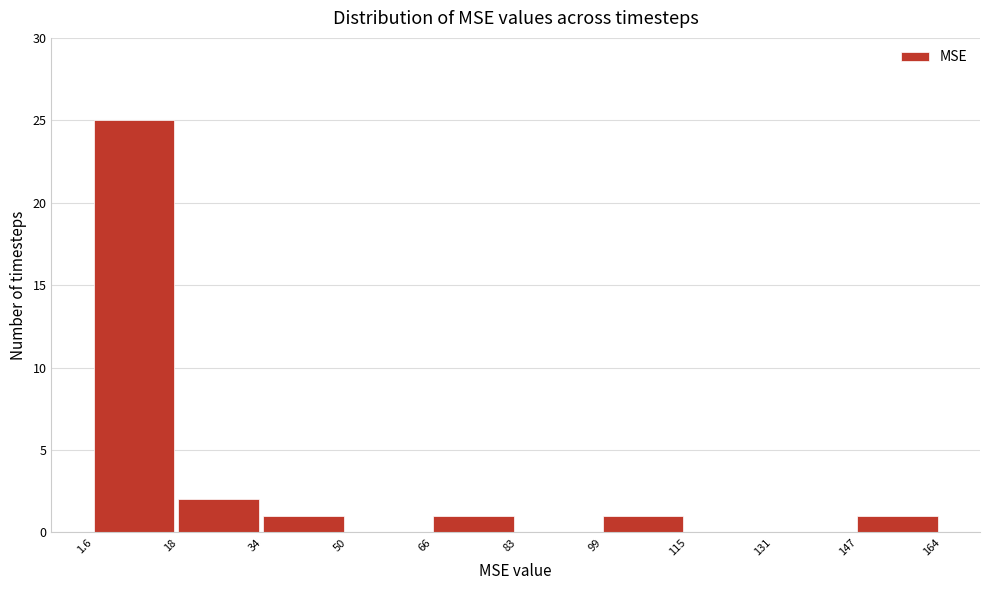

Reading left to right, list every bar in this chart as the range it spans on the x-axis followed by its height. The values are not printed on the chart, so give them approximately, as read against the axis.

1.6 to 18: 25
18 to 34: 2
34 to 50: 1
50 to 66: 0
66 to 83: 1
83 to 99: 0
99 to 115: 1
115 to 131: 0
131 to 147: 0
147 to 164: 1